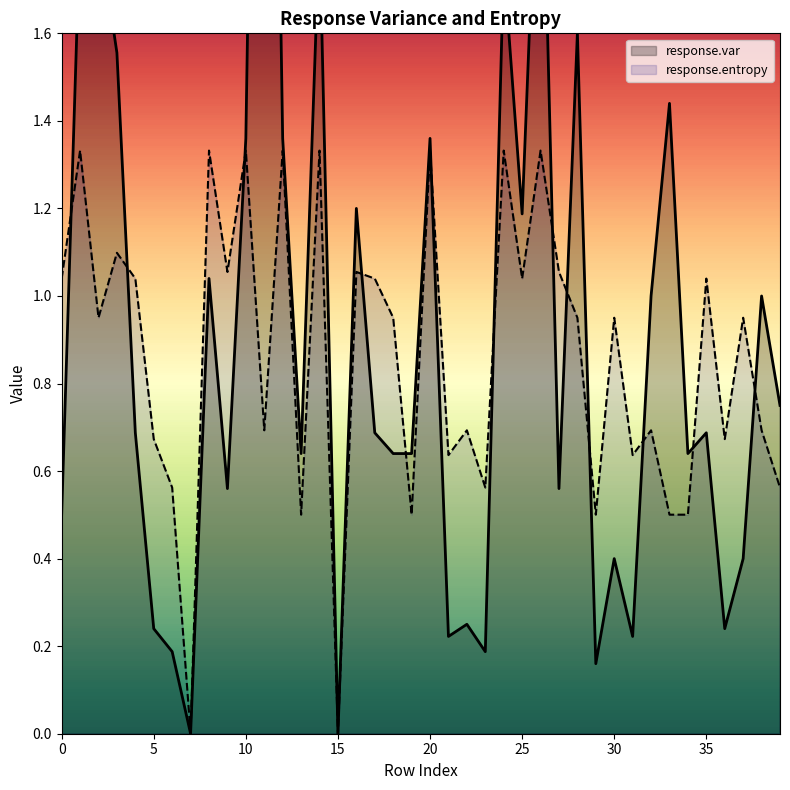

What is the maximum value for response.var?

4.0